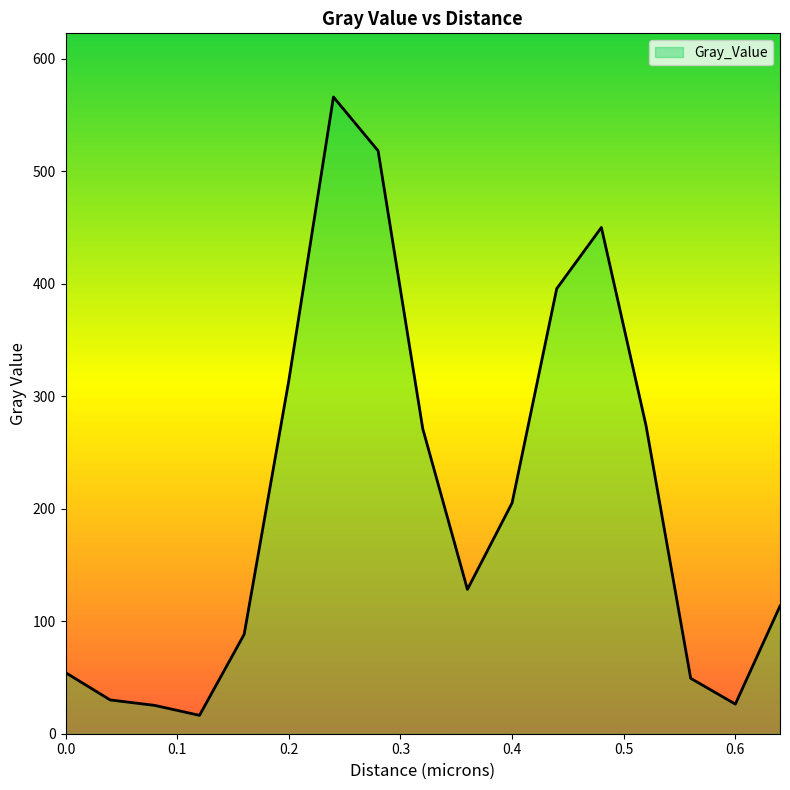

What is the minimum value shown in the chart?

16.3